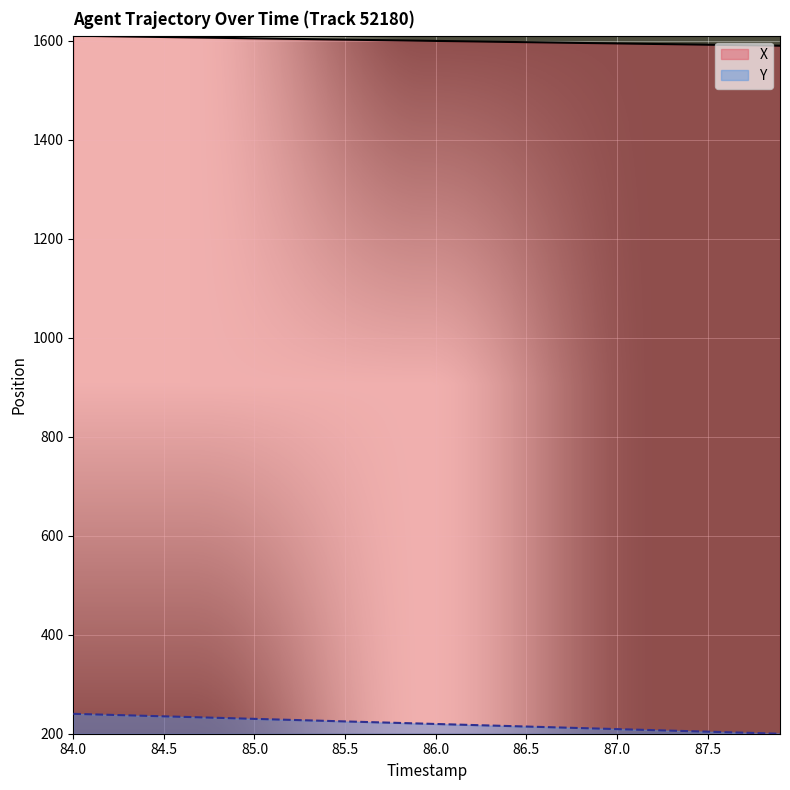

True or false: Y and X intersect in this chart.

False